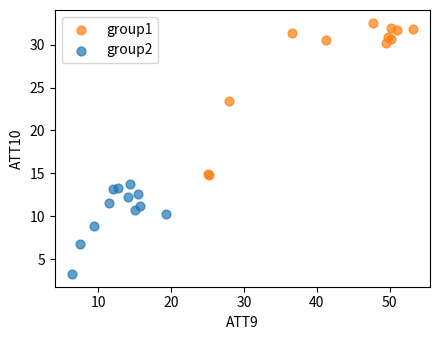

Which series contains the lowest Y value?

group2